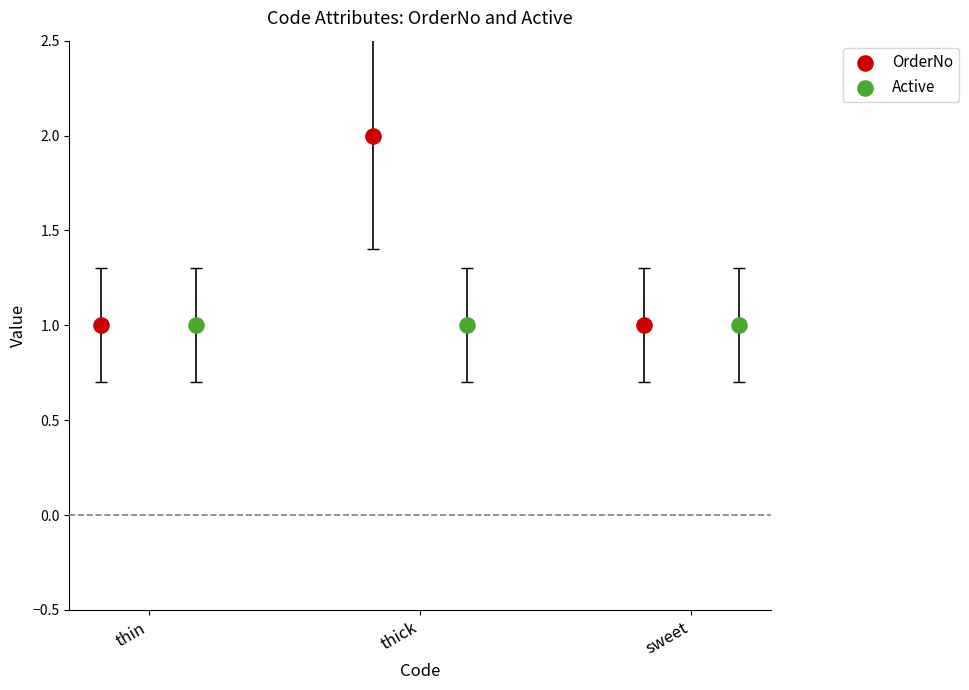

Which series reaches the maximum Y coordinate?

OrderNo